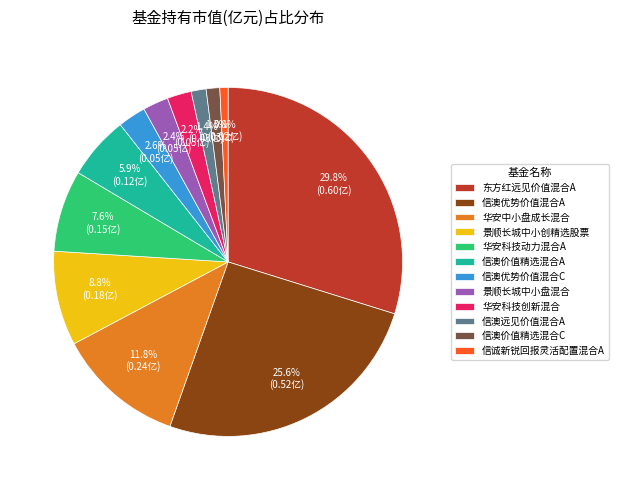

How many slices are in this pie chart?

12